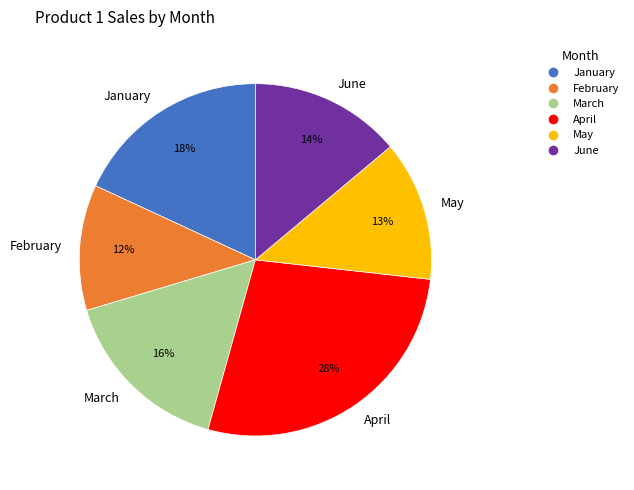

Which has a higher value, March or May?

March